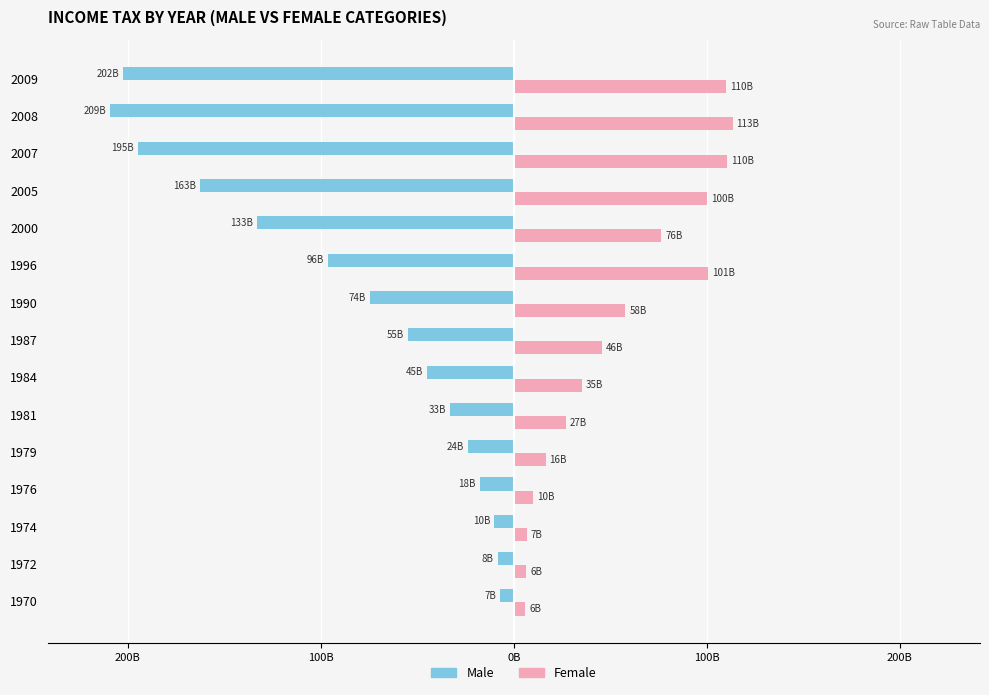

What are all the series names shown in the legend?

Male, Female